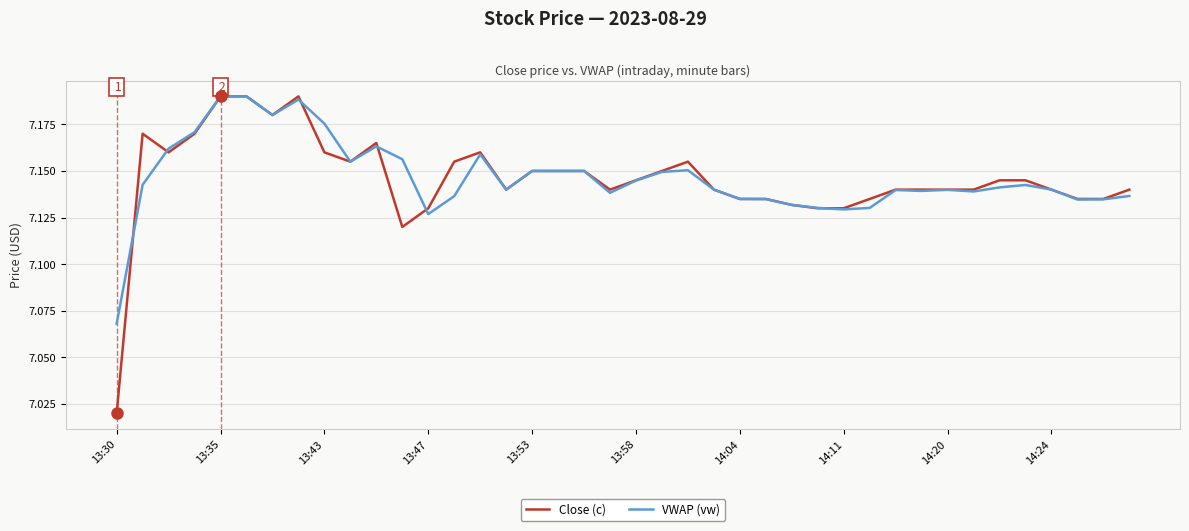

True or false: Close (c) and VWAP (vw) cross at least once.

True